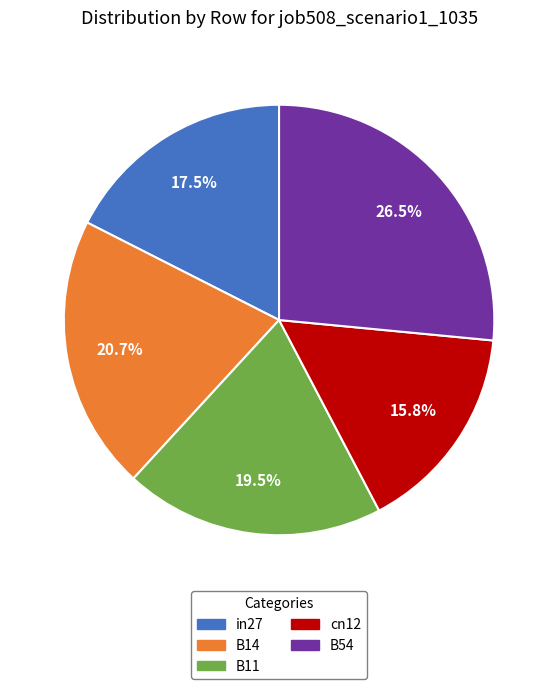

What percentage is the cn12 slice, to the nearest percent?

16%